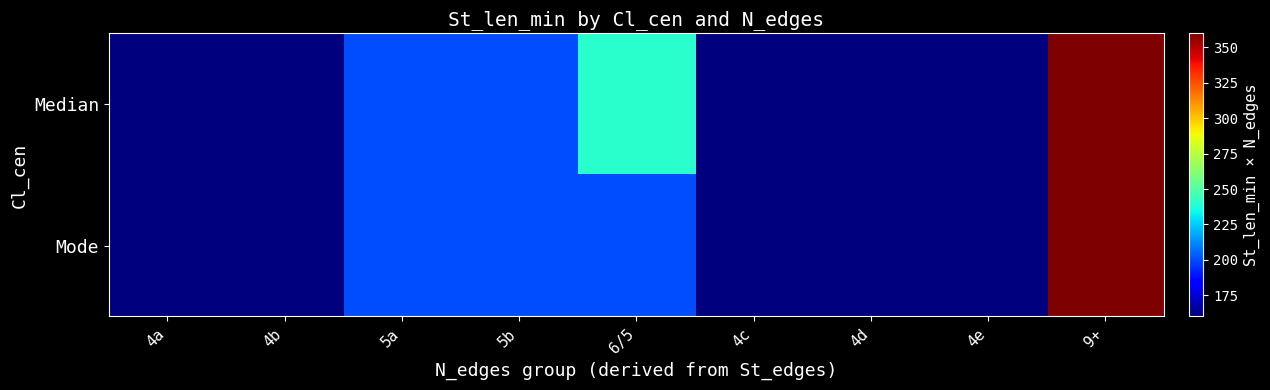

What is the smallest value displayed?

160